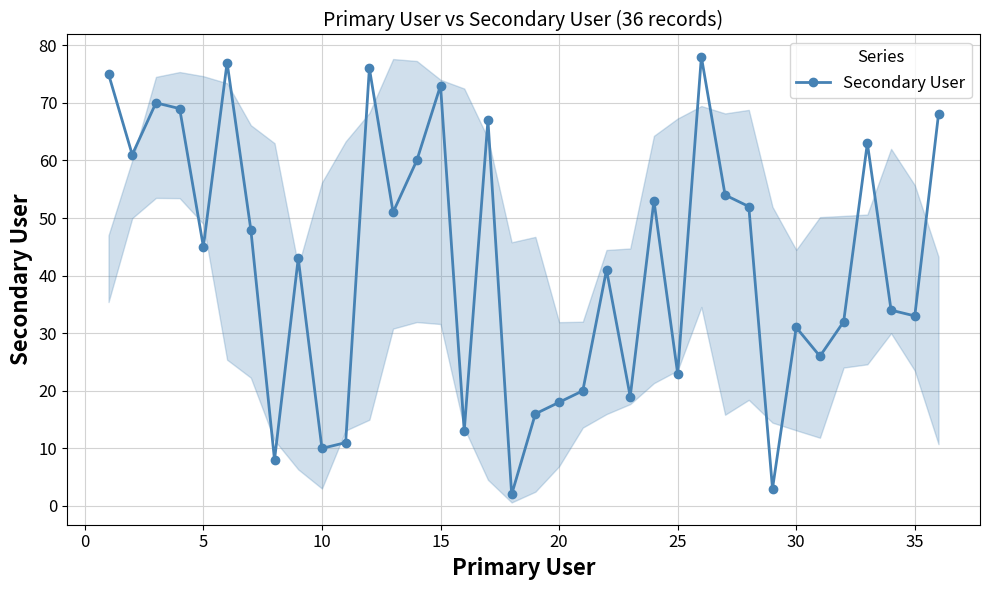

Does the chart have visible grid lines?

Yes